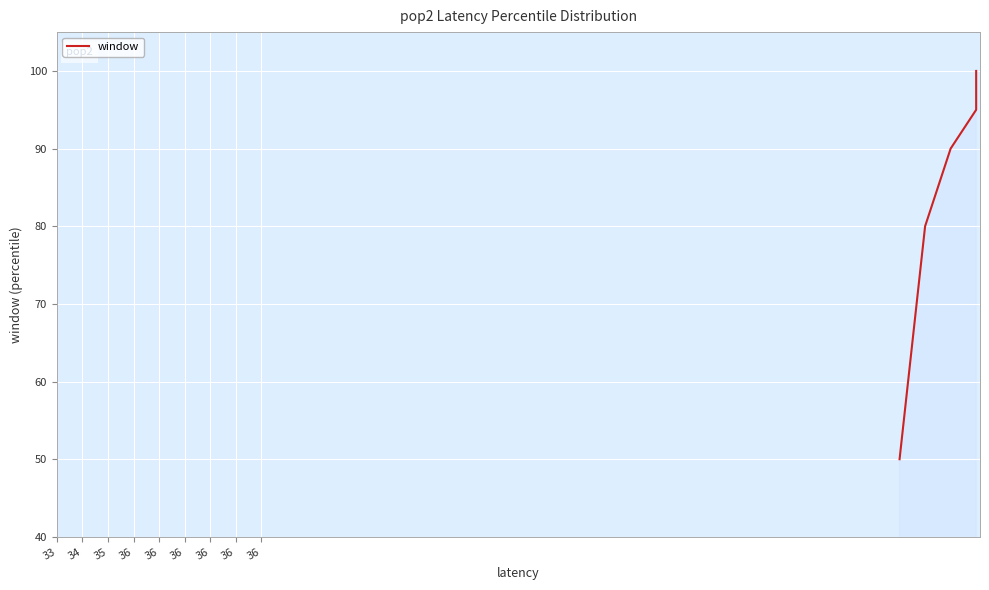

How many data points are above 99?

4